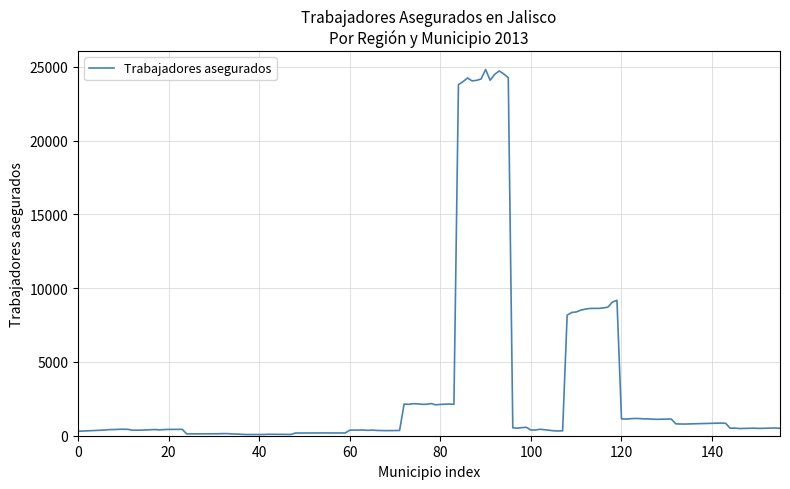

How many lines are shown in the chart?

1